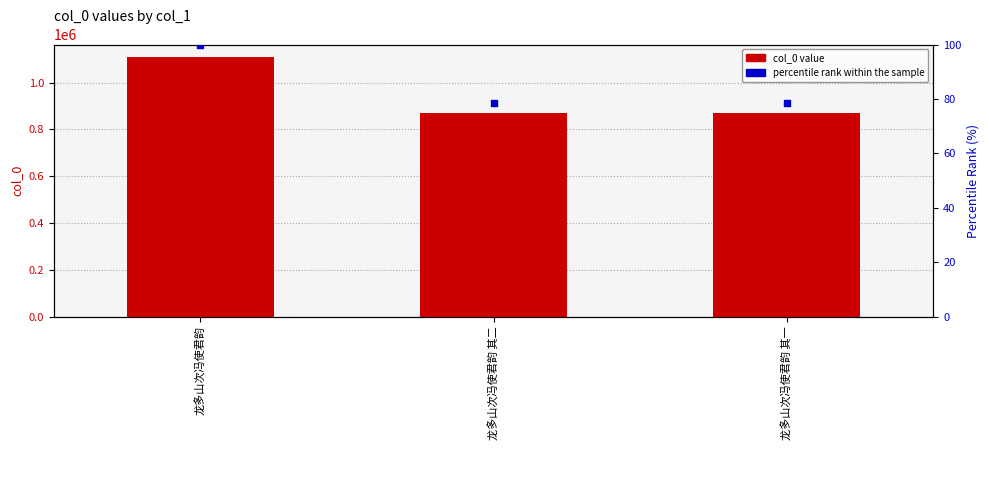

At which category is the sum across all series the highest?

龙多山次冯使君韵